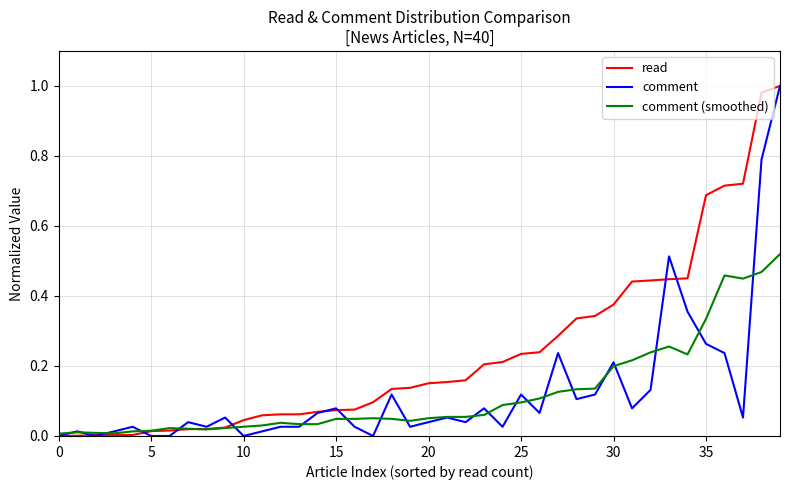

Which series has the largest total across all categories?

read